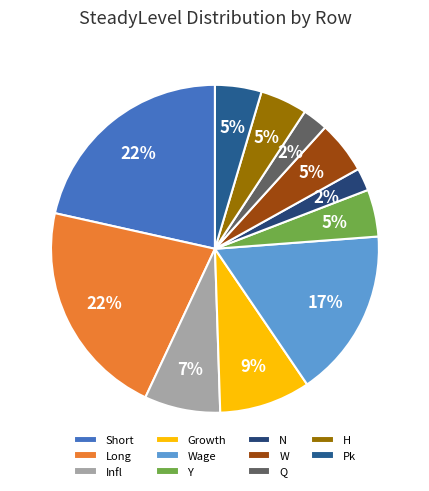

Is the sum of Pk and W greater than half?

No